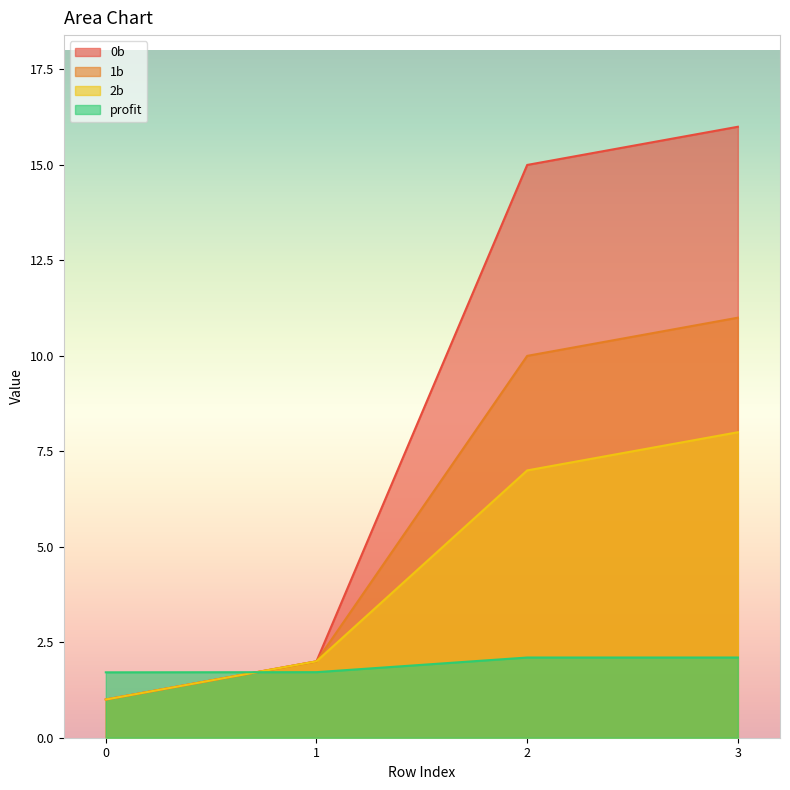

What is the smallest value displayed?

1.0